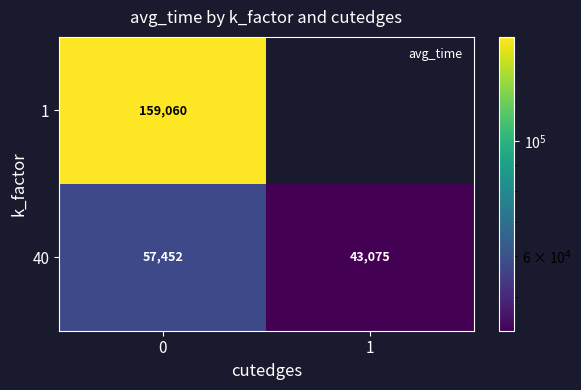

Rank the series by their maximum value, from highest to lowest.

1, 40